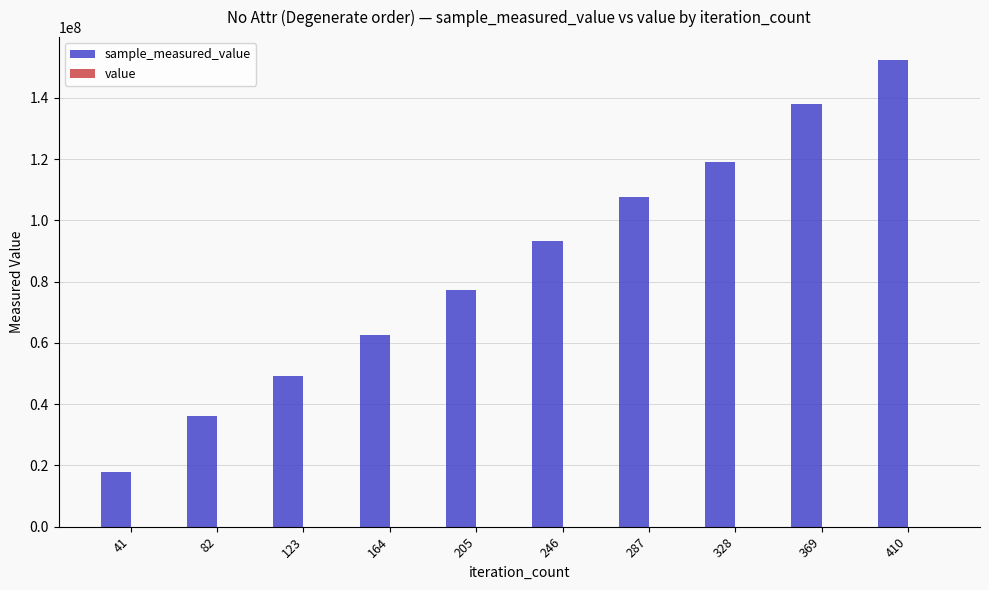

At which category is the sum across all series the highest?

410